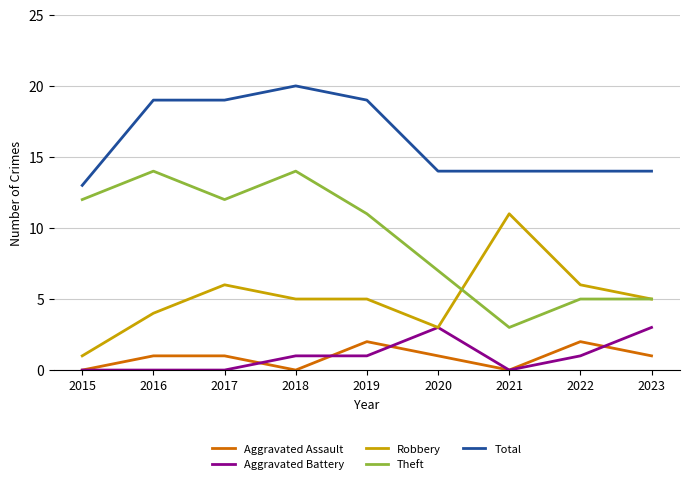

Count the number of categories in the chart.

9